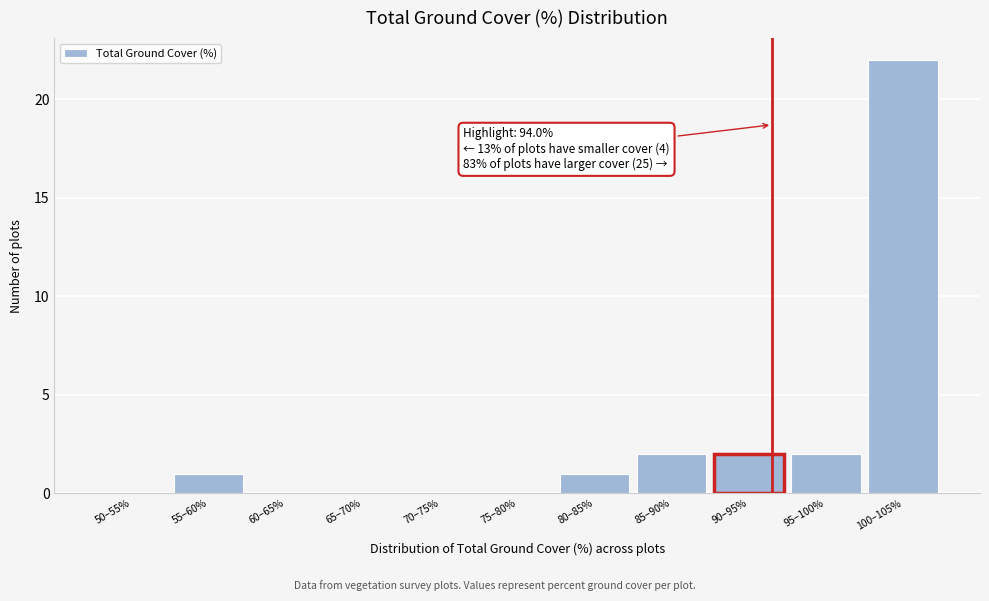

Reading left to right, transcribe all the data shown in this chart.

50–55%=0	55–60%=1	60–65%=0	65–70%=0	70–75%=0	75–80%=0	80–85%=1	85–90%=2	90–95%=2	95–100%=2	100–105%=22